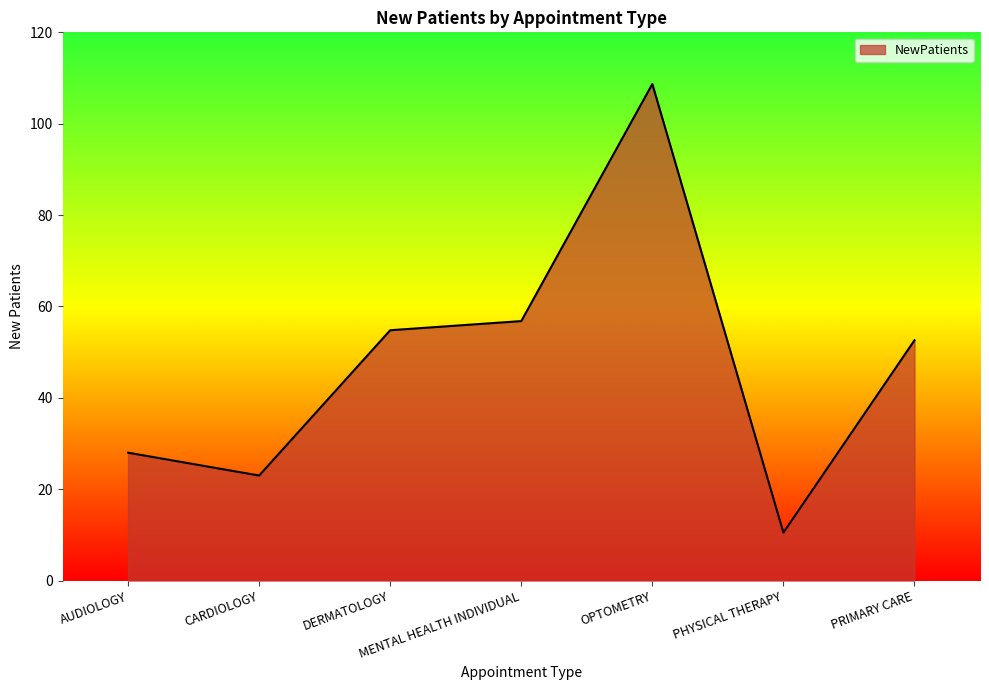

Does the chart display data point markers on the line(s)?

No